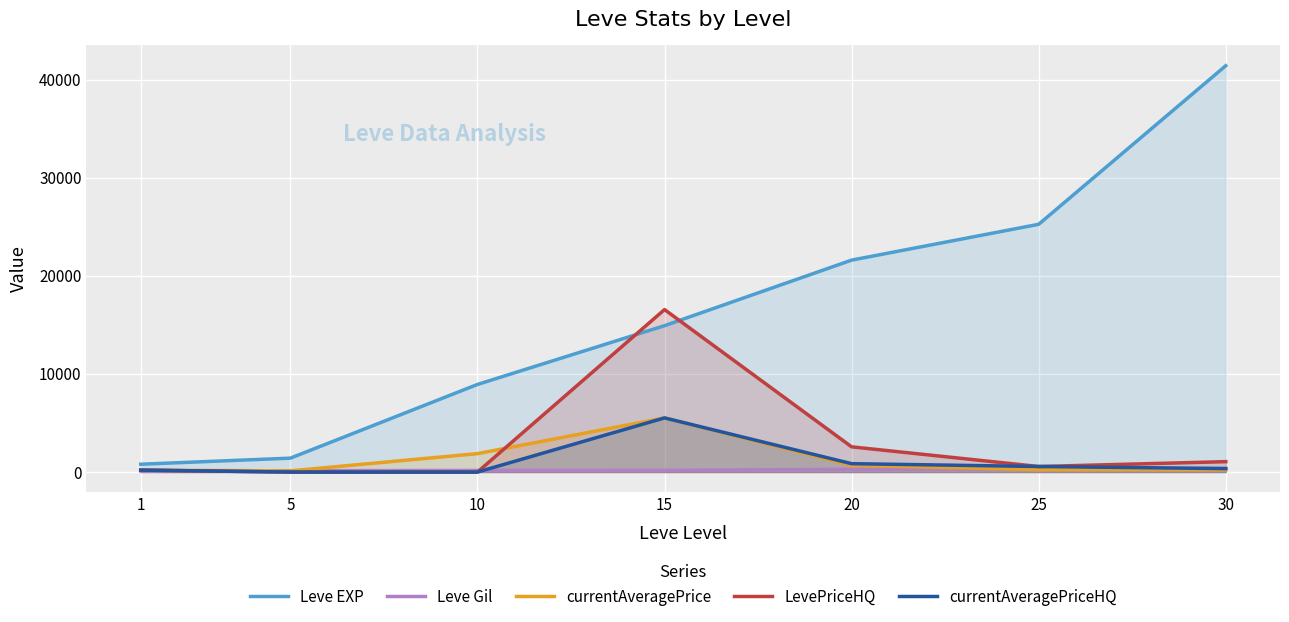

Is the value of currentAveragePrice at 20 greater than the value of currentAveragePriceHQ at 1?

Yes